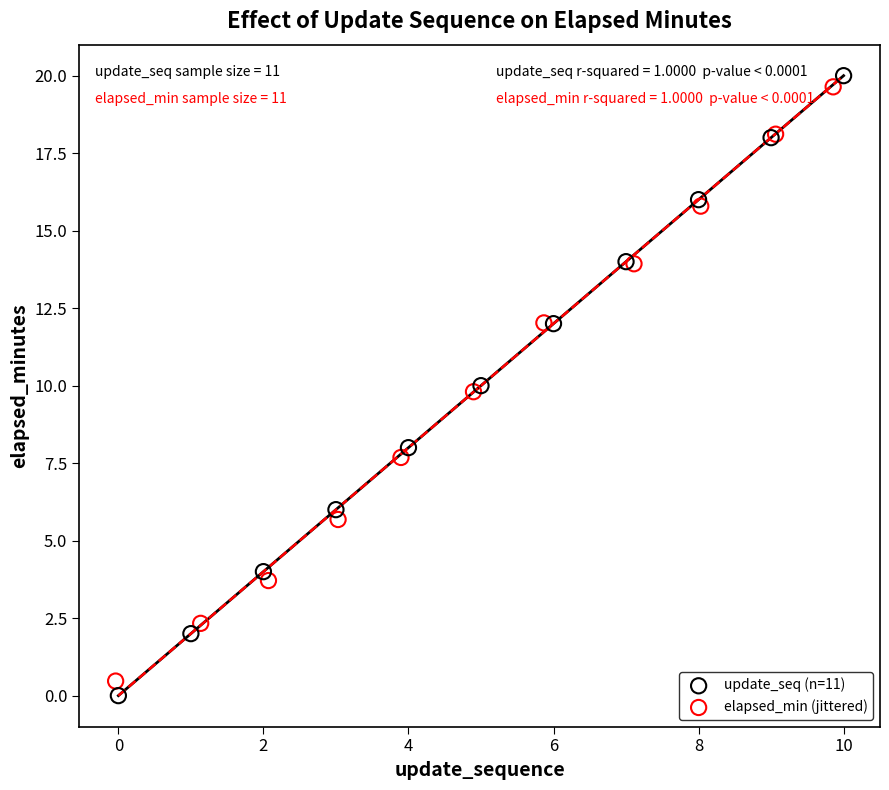

Which series has the largest Y range (max minus min)?

update_seq (n=11)